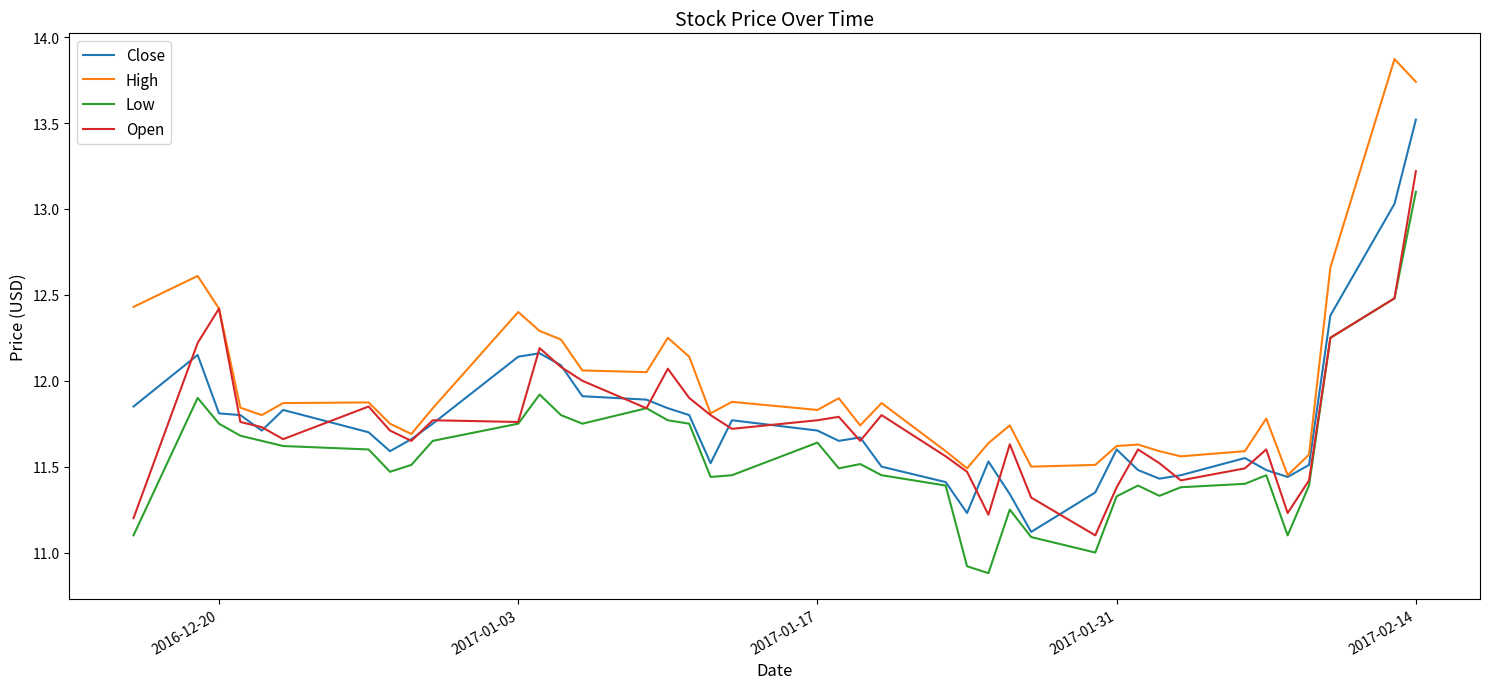

What are all the series names shown in the legend?

Close, High, Low, Open